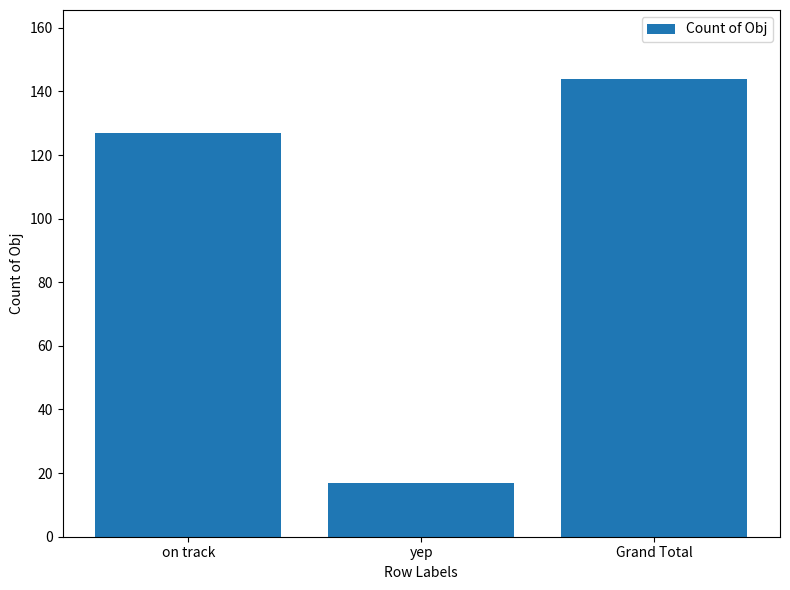

Which category has the highest value across all series?

Grand Total